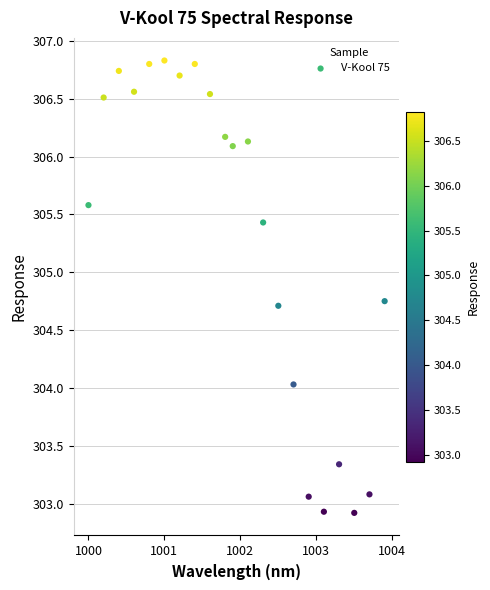

What is the range of X values (max minus min)?

3.9